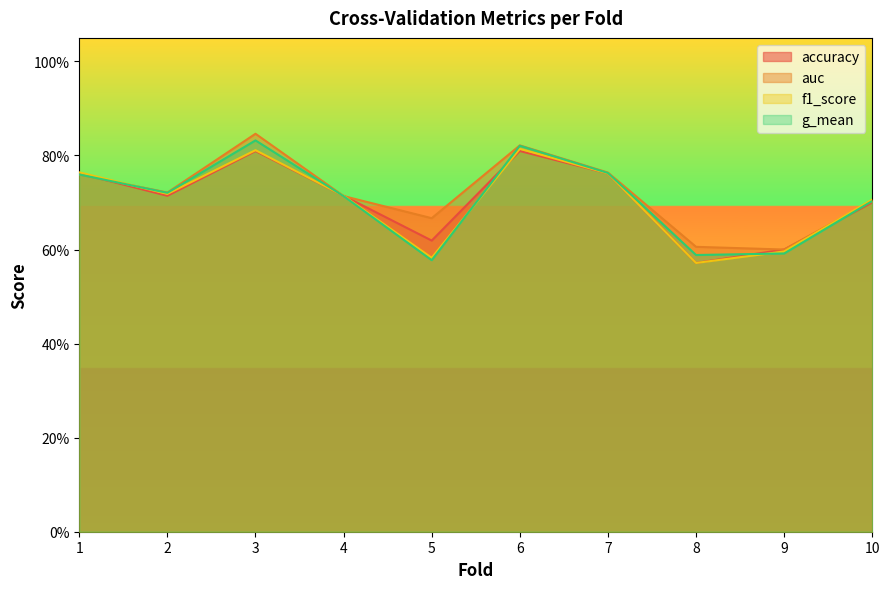

How many series are shown in this chart?

4